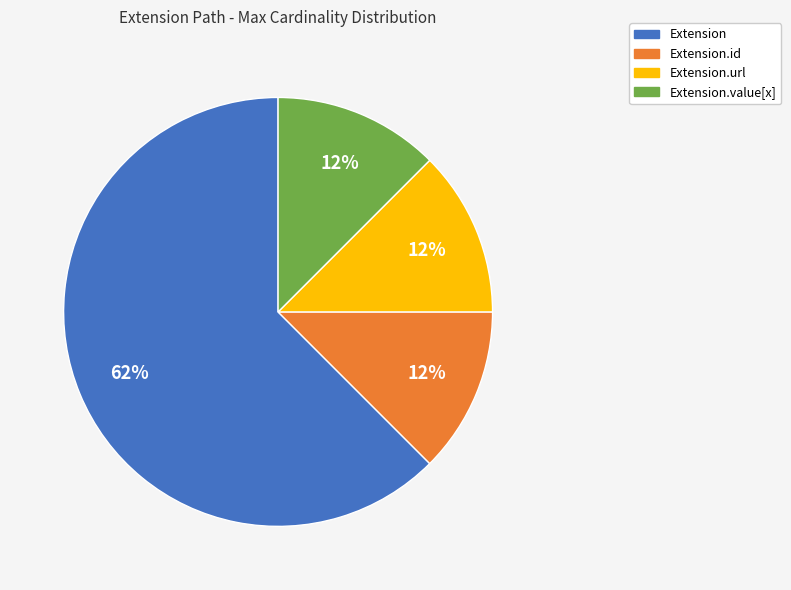

To the nearest percent, what is the average slice percentage?

25%